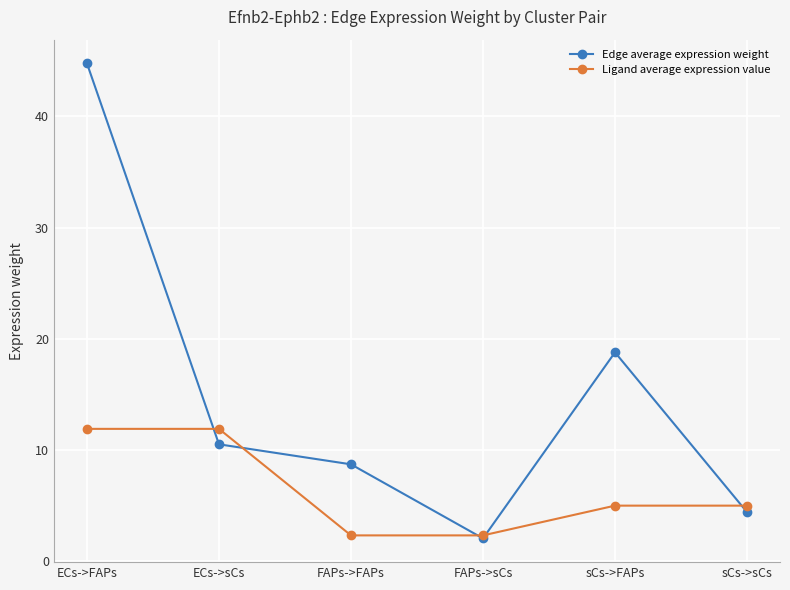

Does the chart have visible grid lines?

Yes